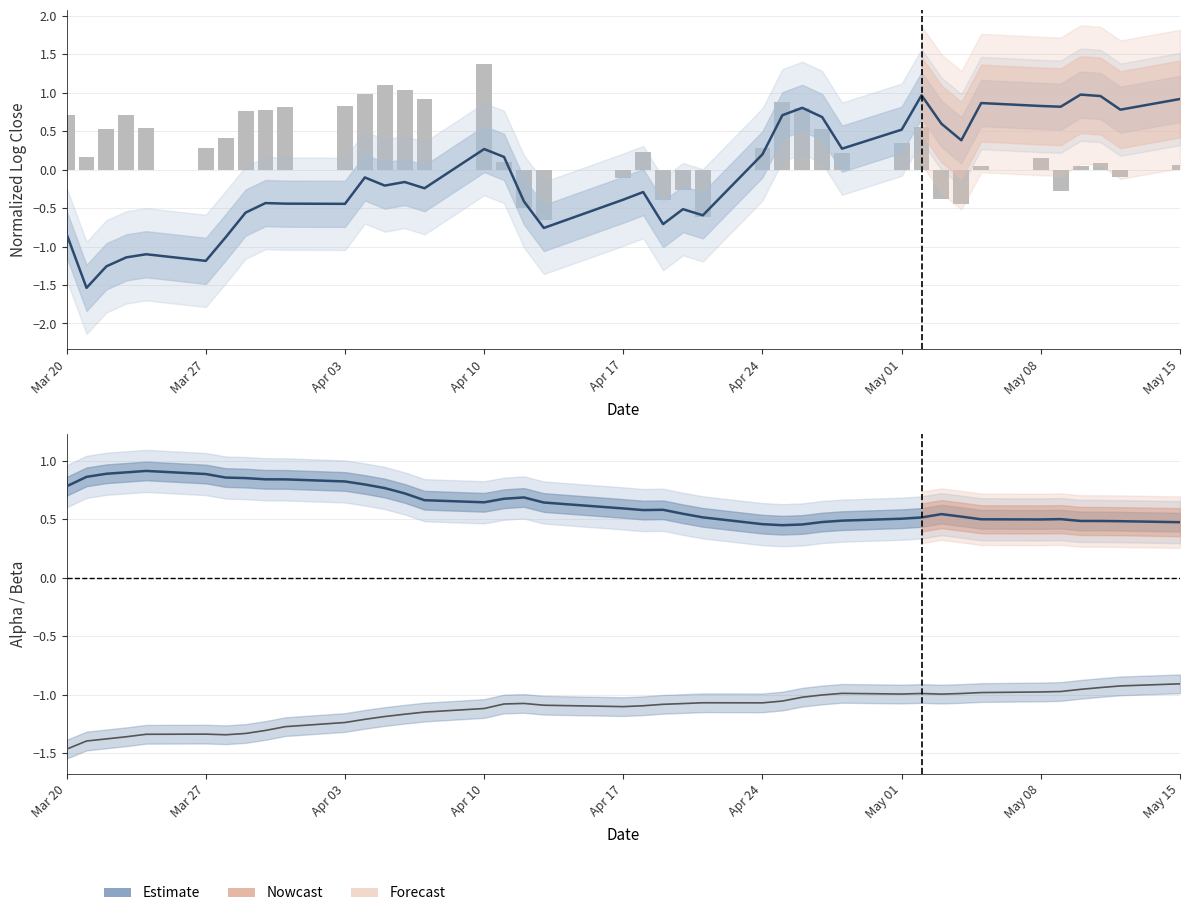

Is the value of normalizedLogClose1 at 31 greater than the value of beta at 25?

Yes